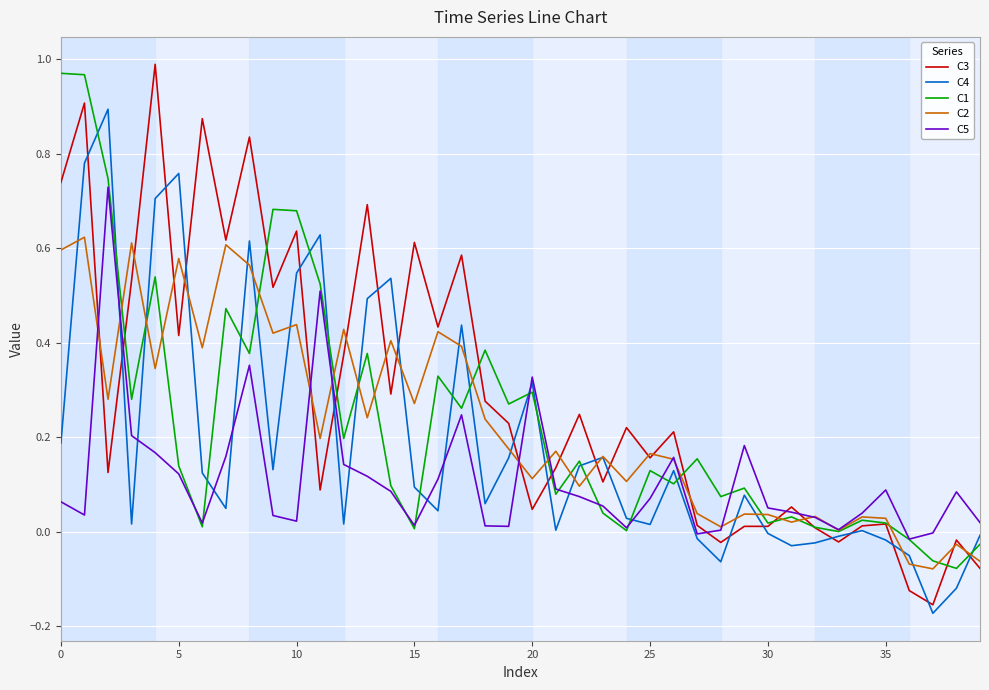

Which series has the largest range (max minus min)?

C3